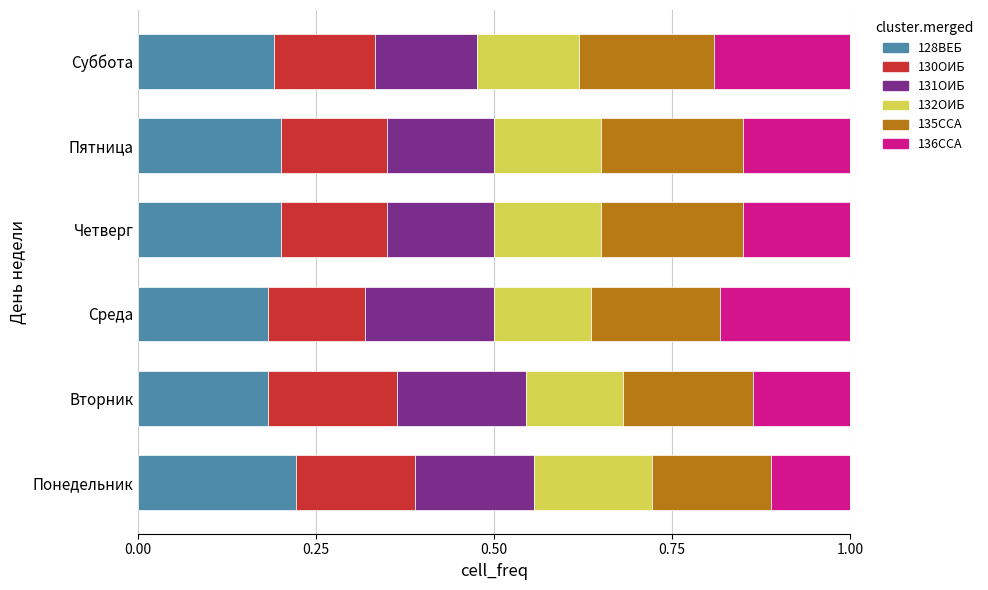

What is the total value across all series at Четверг?

1.0